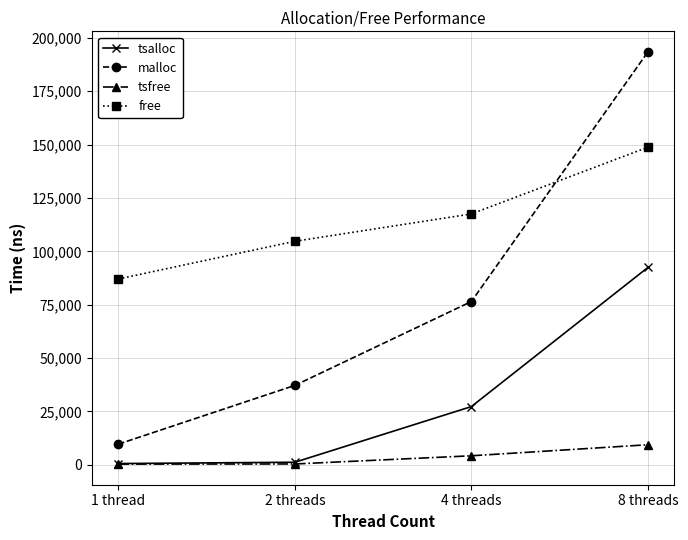

What is the difference between the second highest and second lowest values in the free series?

12812